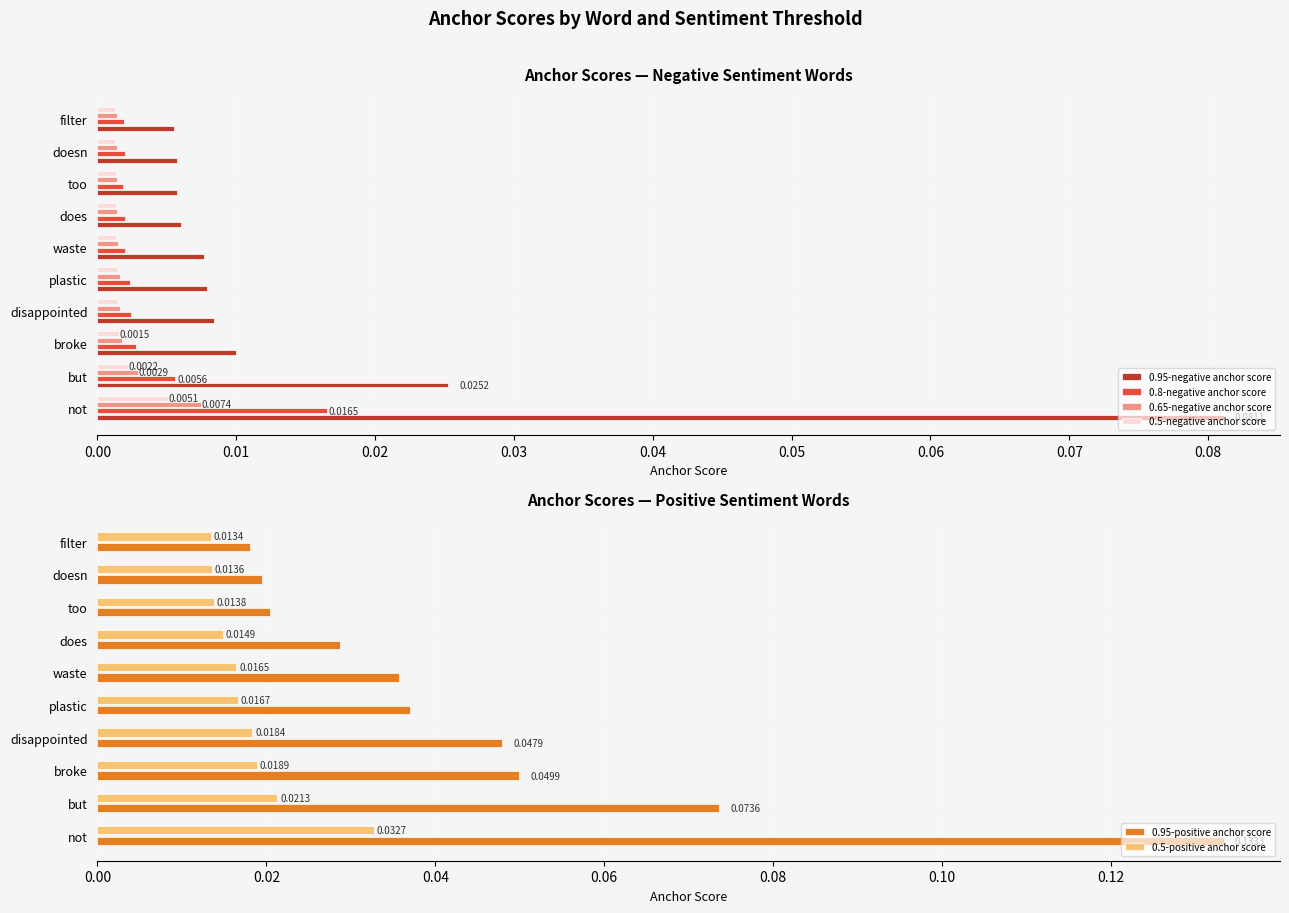

Which series has the widest spread of values?

0.95-positive anchor score